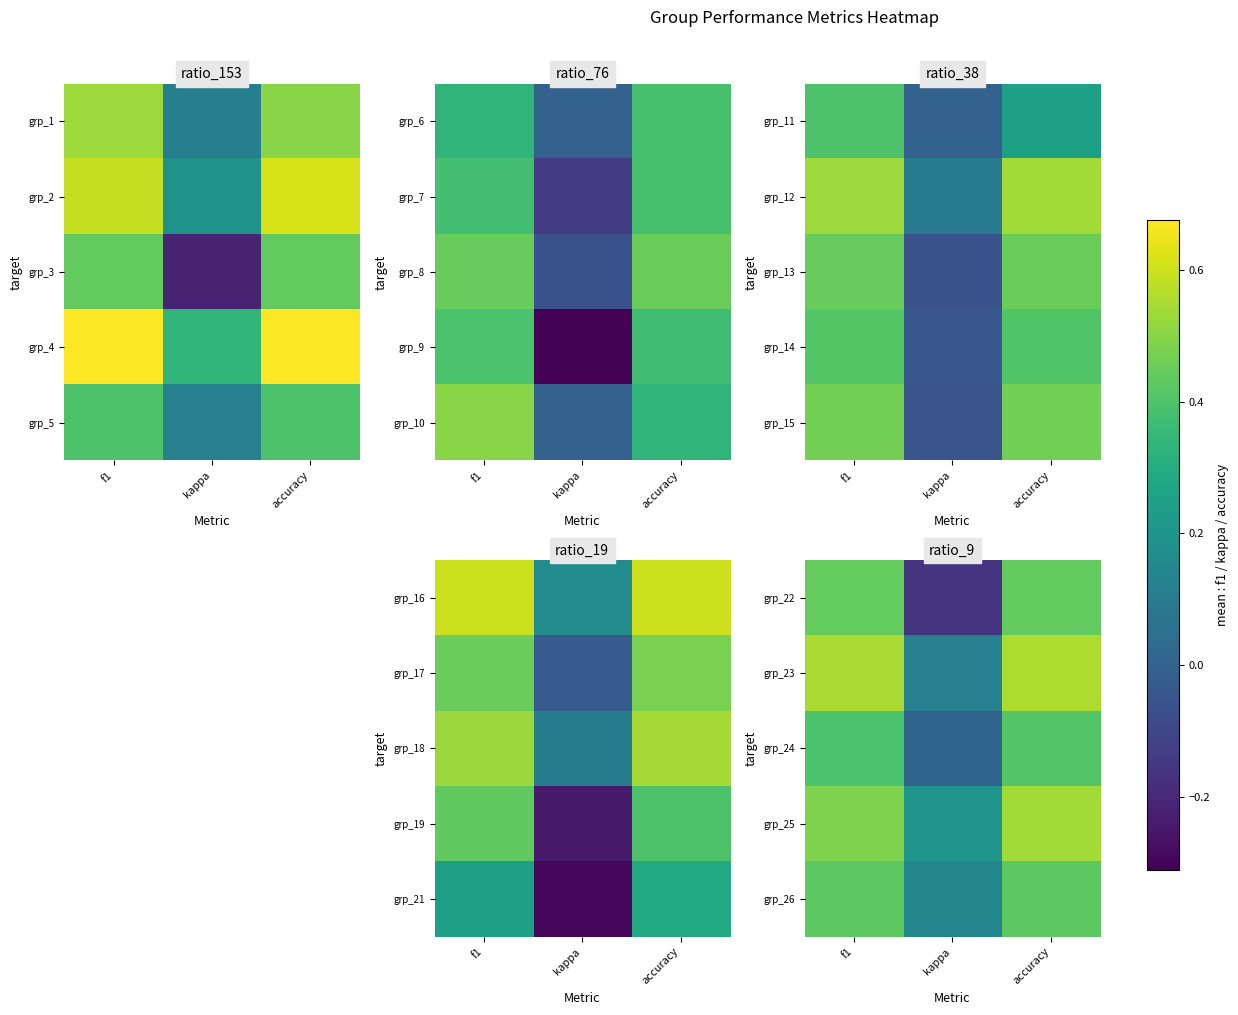

Which has a higher value, kappa or accuracy?

accuracy